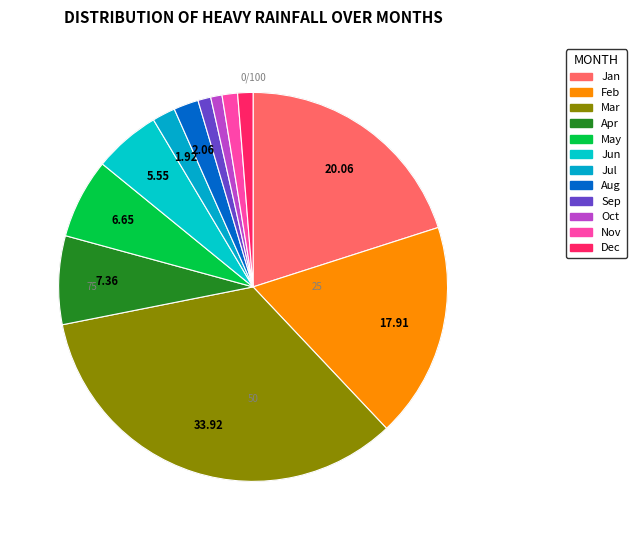

Is there a majority slice in this chart?

No